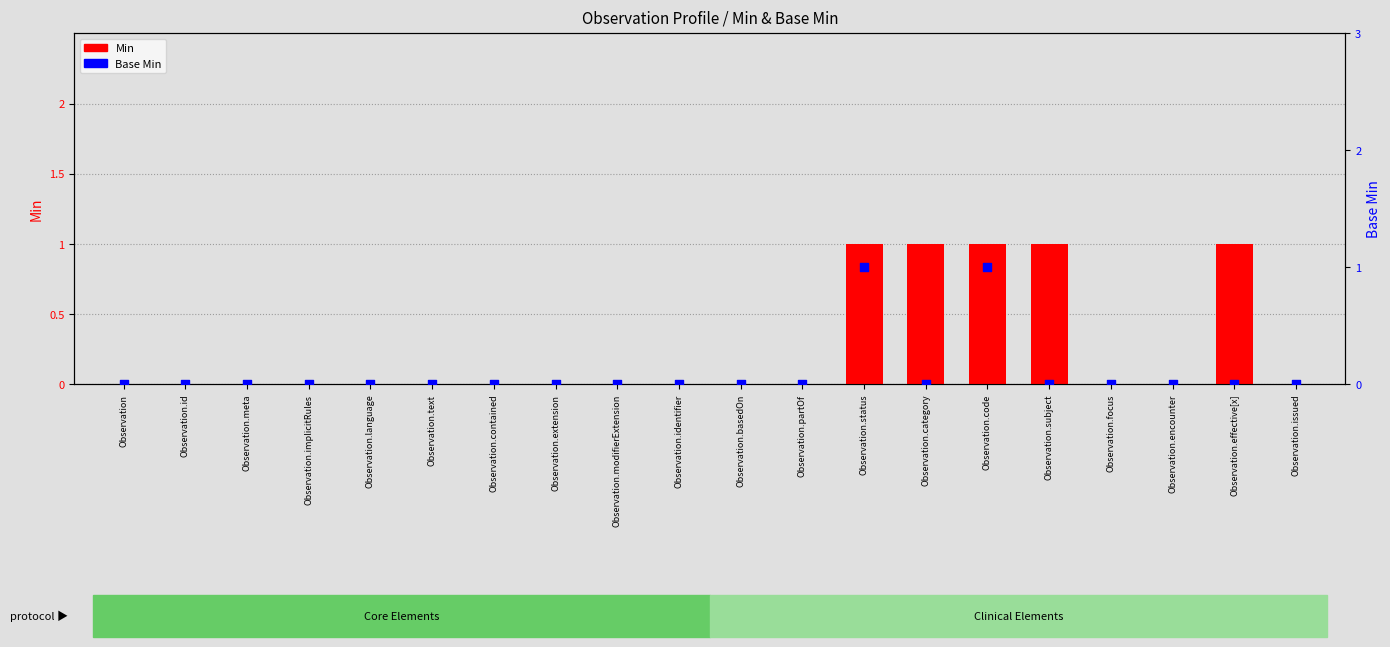

At how many categories does at least one series exceed 0?

5